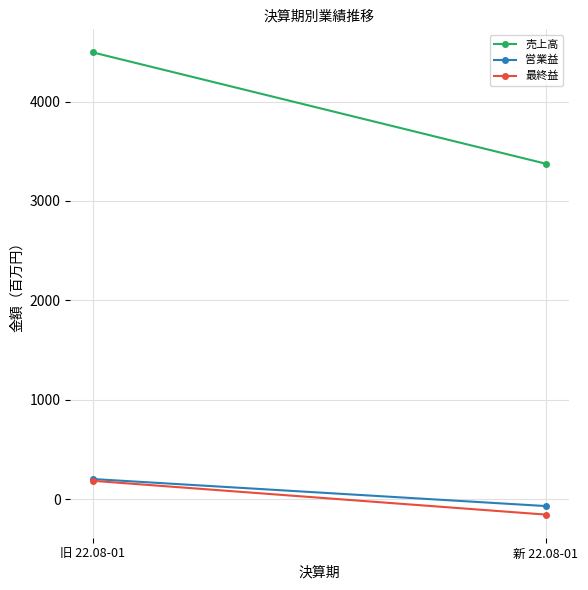

What position from the right is 新 22.08-01?

1